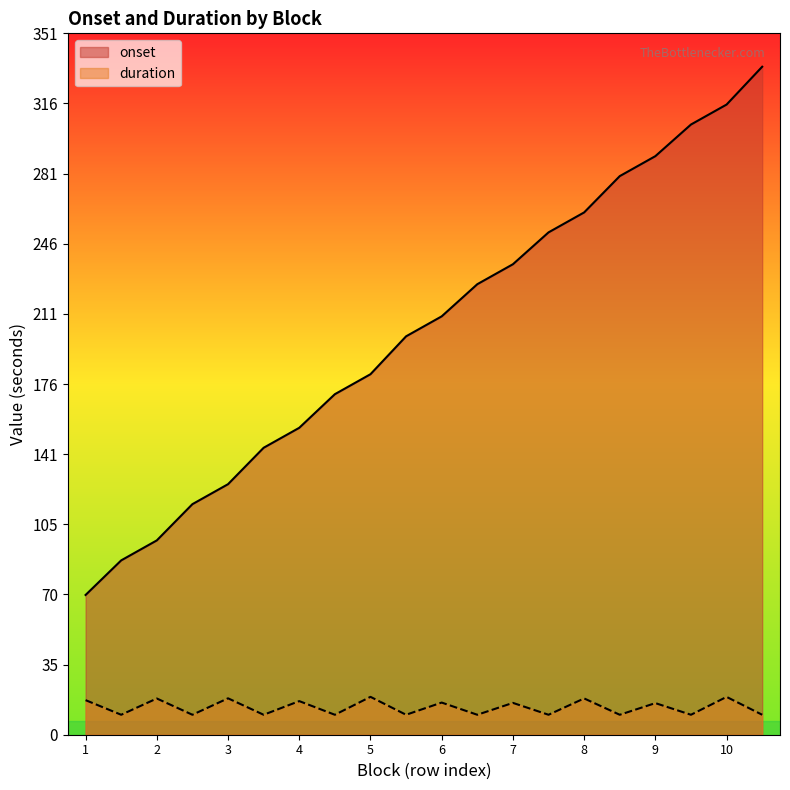

Rank the series at 1 from lowest to highest value.

duration, onset